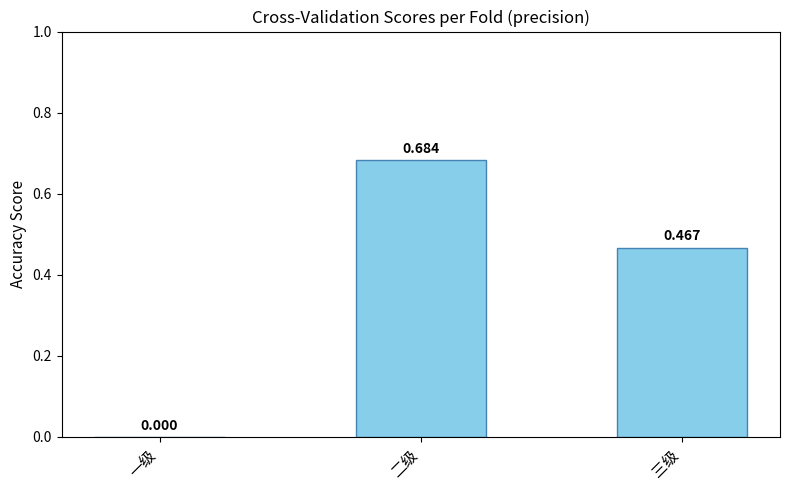

At which category does the chart reach its peak across all series?

二级